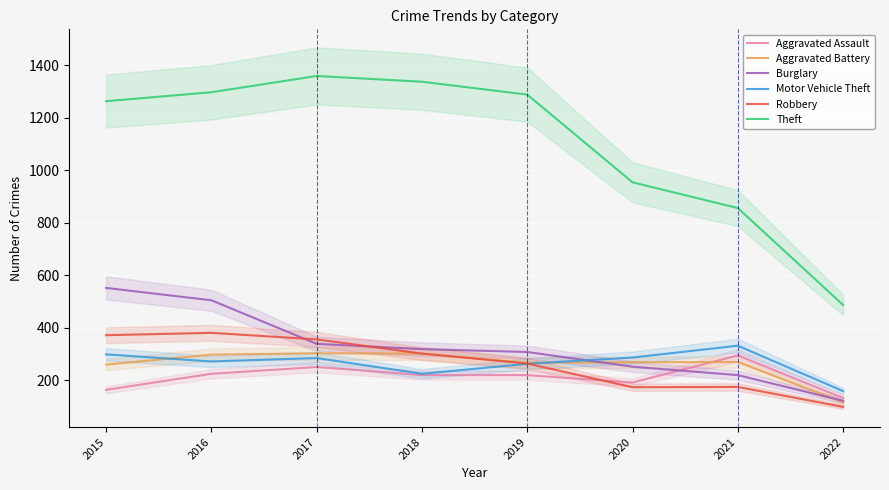

Reading left to right, what are all the values shown in this chart?

Aggravated Assault: 2015=164	2016=225	2017=251	2018=220	2019=220	2020=192	2021=295	2022=133
Aggravated Battery: 2015=260	2016=298	2017=303	2018=302	2019=267	2020=269	2021=270	2022=116
Burglary: 2015=552	2016=505	2017=339	2018=319	2019=308	2020=252	2021=220	2022=122
Motor Vehicle Theft: 2015=299	2016=272	2017=285	2018=225	2019=263	2020=287	2021=332	2022=159
Robbery: 2015=372	2016=381	2017=356	2018=302	2019=264	2020=174	2021=175	2022=99
Theft: 2015=1263	2016=1297	2017=1359	2018=1337	2019=1288	2020=954	2021=856	2022=487